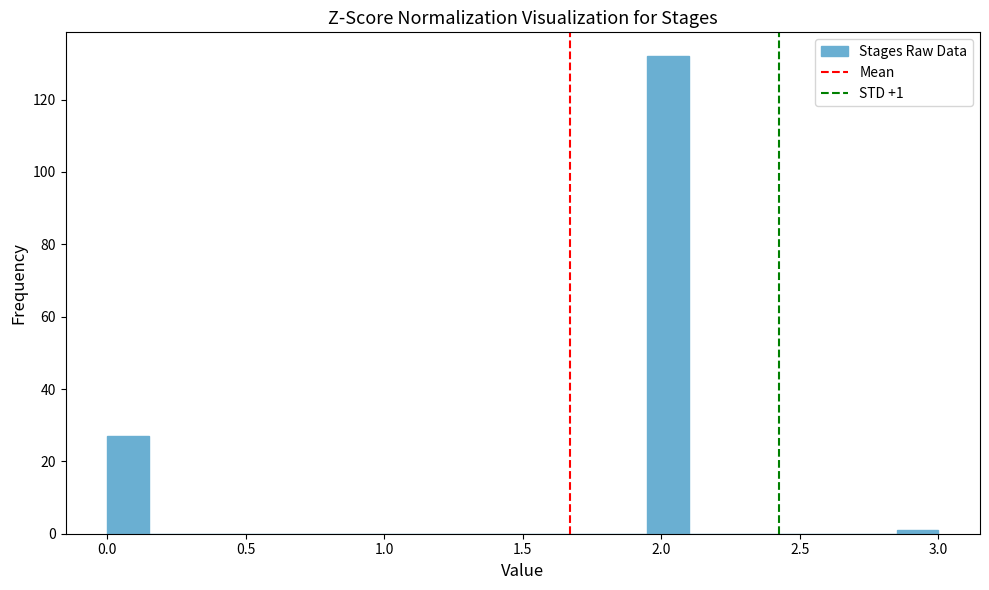

Around what value on the x-axis is the tallest bar? Give the approximate position of its centre, as read against the axis.

2.05